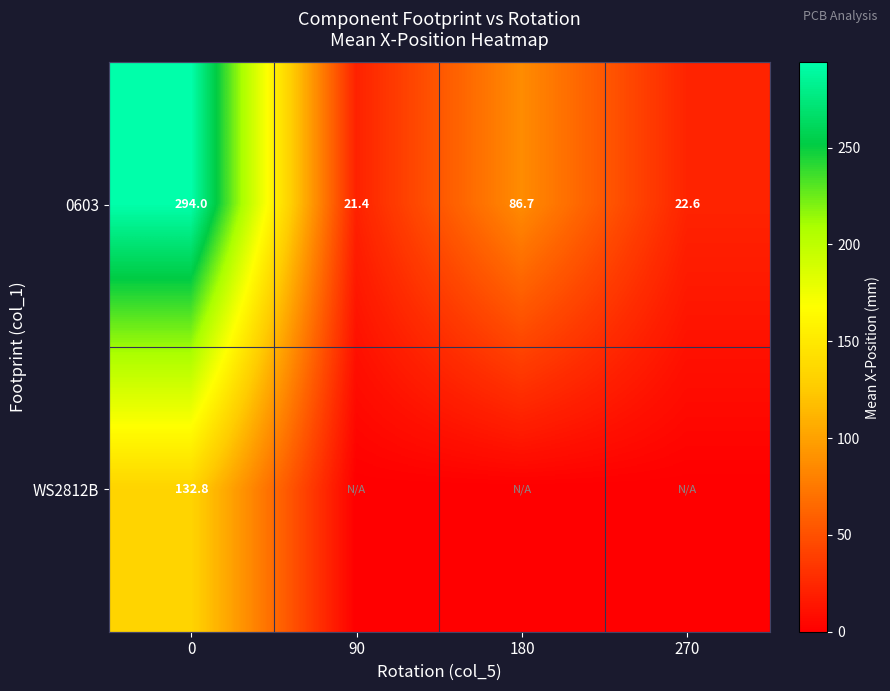

Is it true that 0603 equals 21.4 at 90?

True